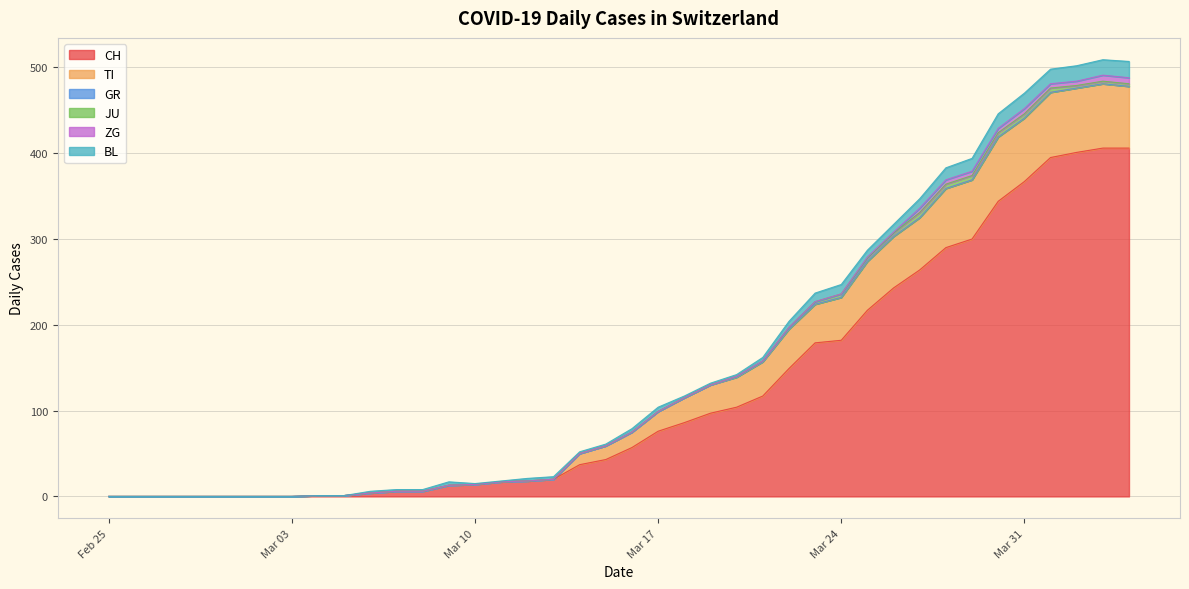

What position from the right is 2020-03-02?

34